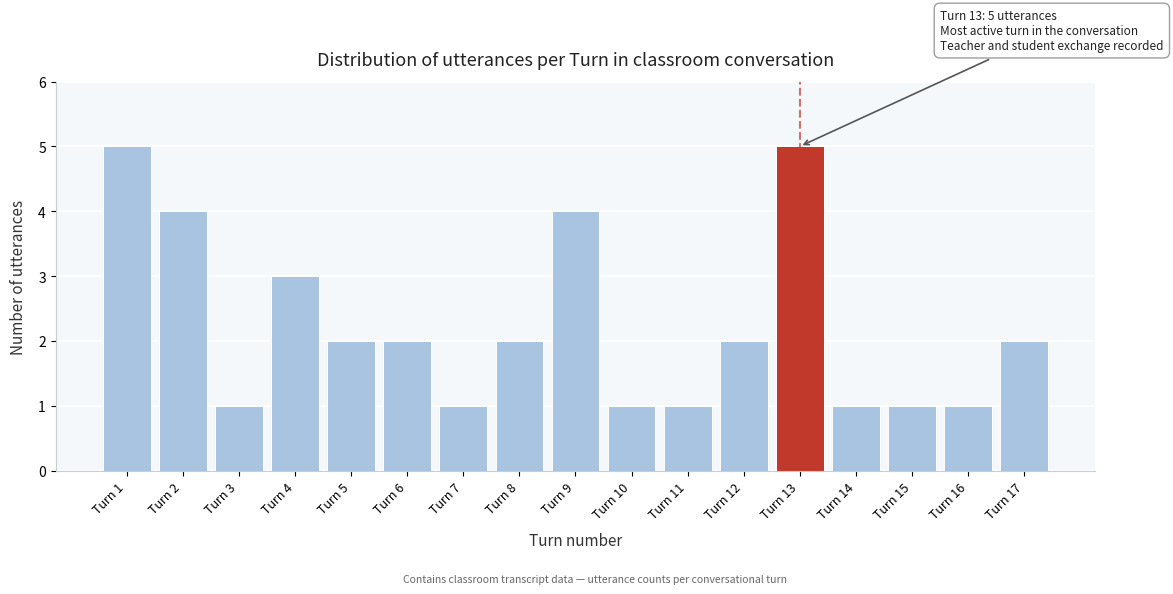

Reading right to left, transcribe all the data shown in this chart.

Turn 17=2	Turn 16=1	Turn 15=1	Turn 14=1	Turn 13=5	Turn 12=2	Turn 11=1	Turn 10=1	Turn 9=4	Turn 8=2	Turn 7=1	Turn 6=2	Turn 5=2	Turn 4=3	Turn 3=1	Turn 2=4	Turn 1=5